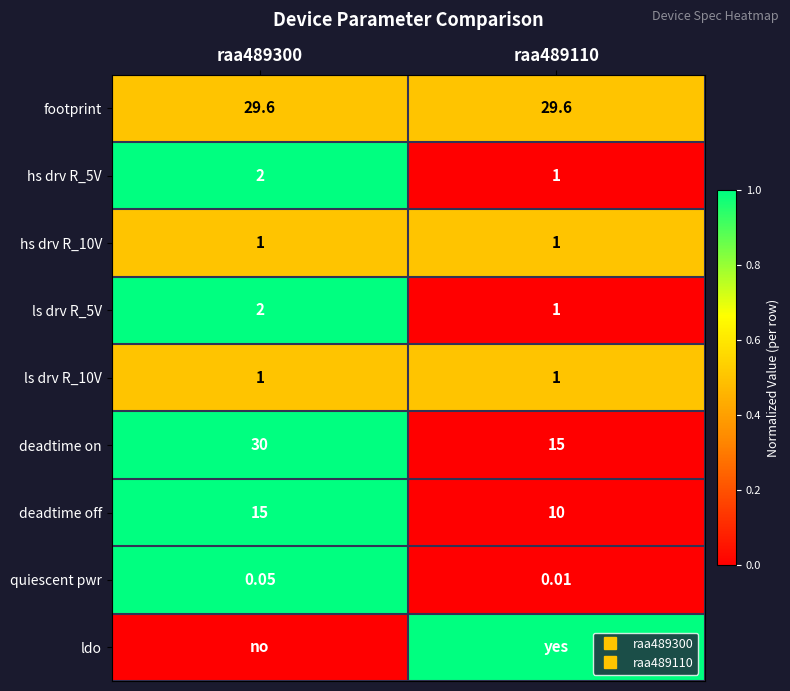

At which category is the sum across all series the highest?

raa489300